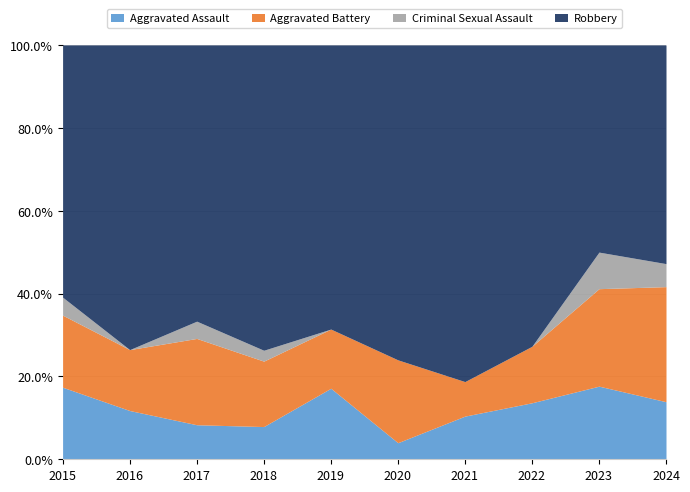

What is the lowest value of the Aggravated Assault series?

4.0